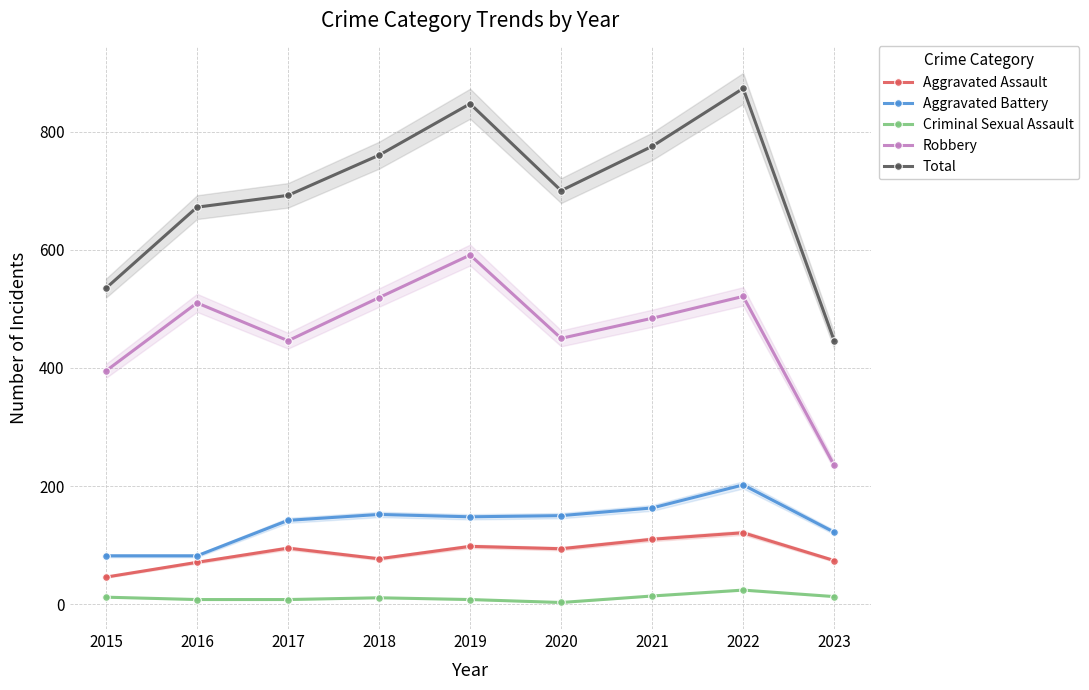

True or false: Aggravated Battery and Total cross at least once.

False